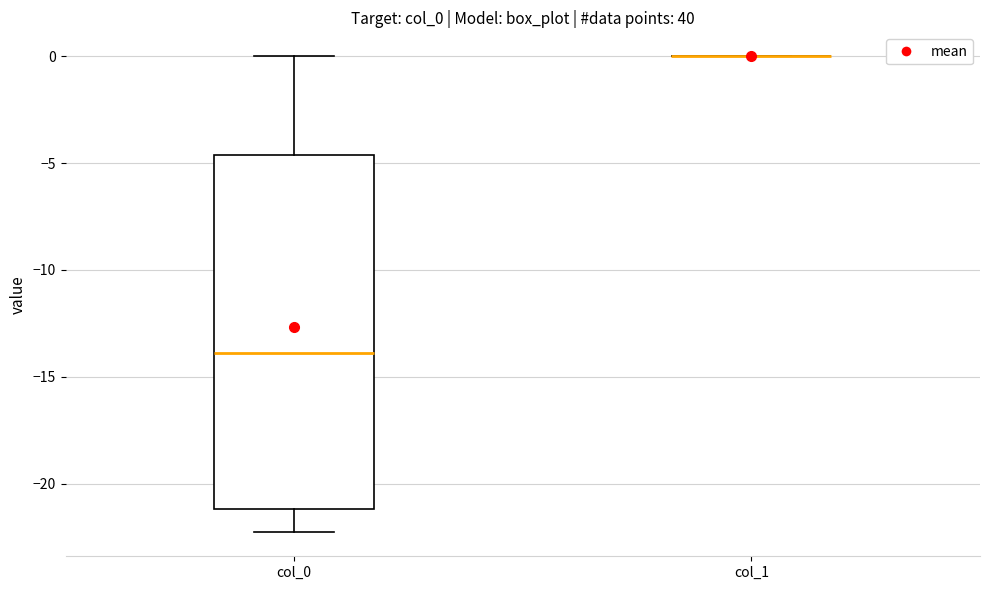

Reading left to right, transcribe this box plot: for each box, give where its median line is, the range the box spans, and where its two whiskers end, as read against the y-axis. The values are not printed on the chart, so give them approximately, as read against the axis.

col_0: median -14.0, box -21.0 to -4.5, whiskers -22.5 to 0.0
col_1: box collapsed to a line at 0.0, whiskers 0.0 to 0.0